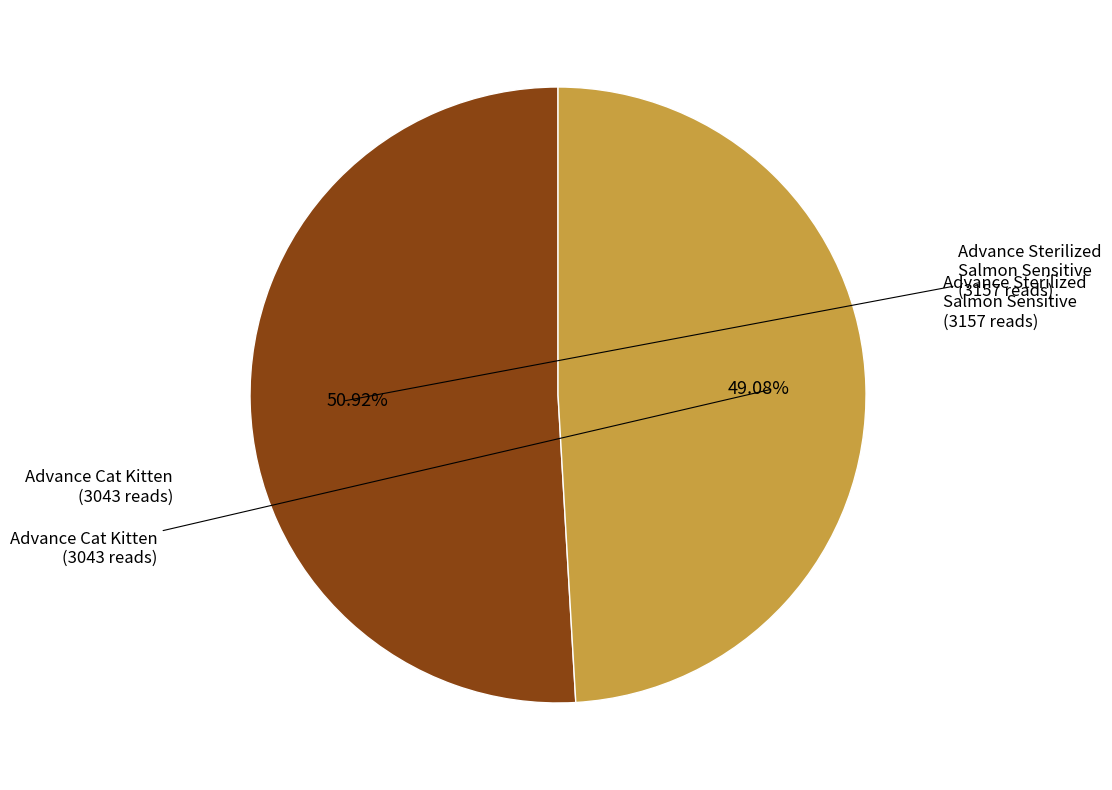

To the nearest percent, what is the difference between the largest and smallest slice percentages?

2%